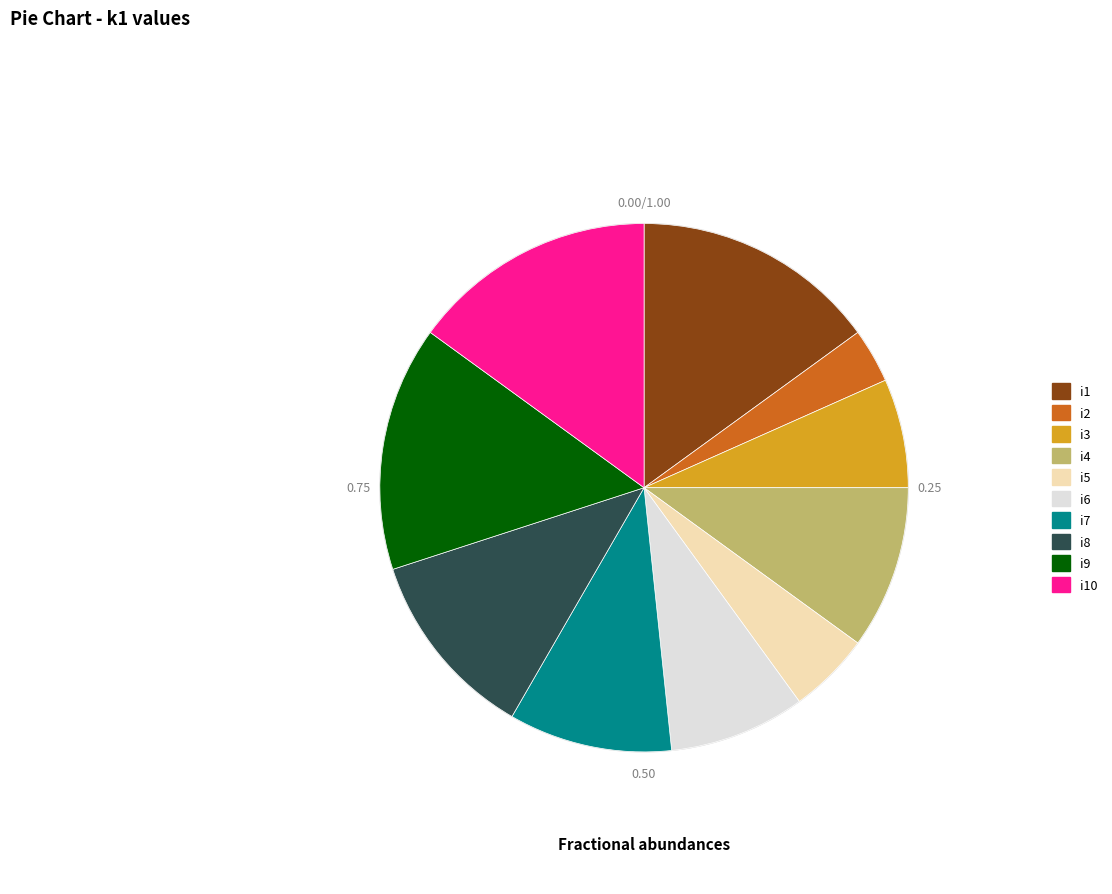

What percentage do i6 and i3 together represent?

15.0%